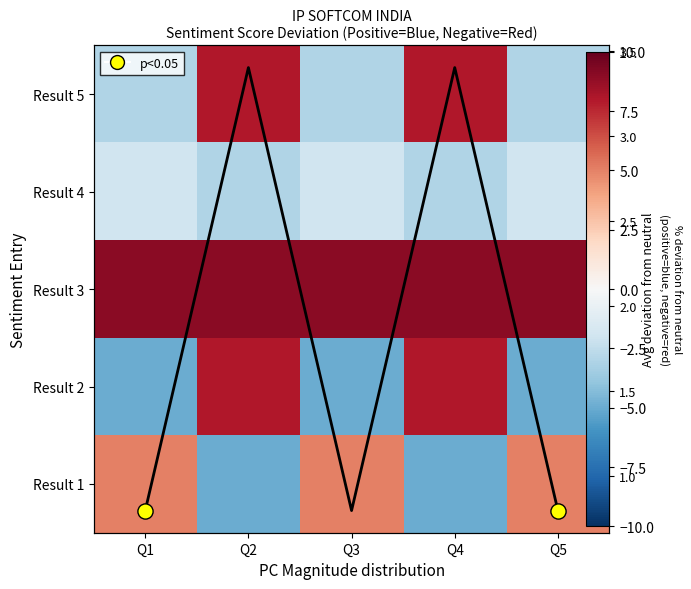

Count the number of categories in the chart.

5